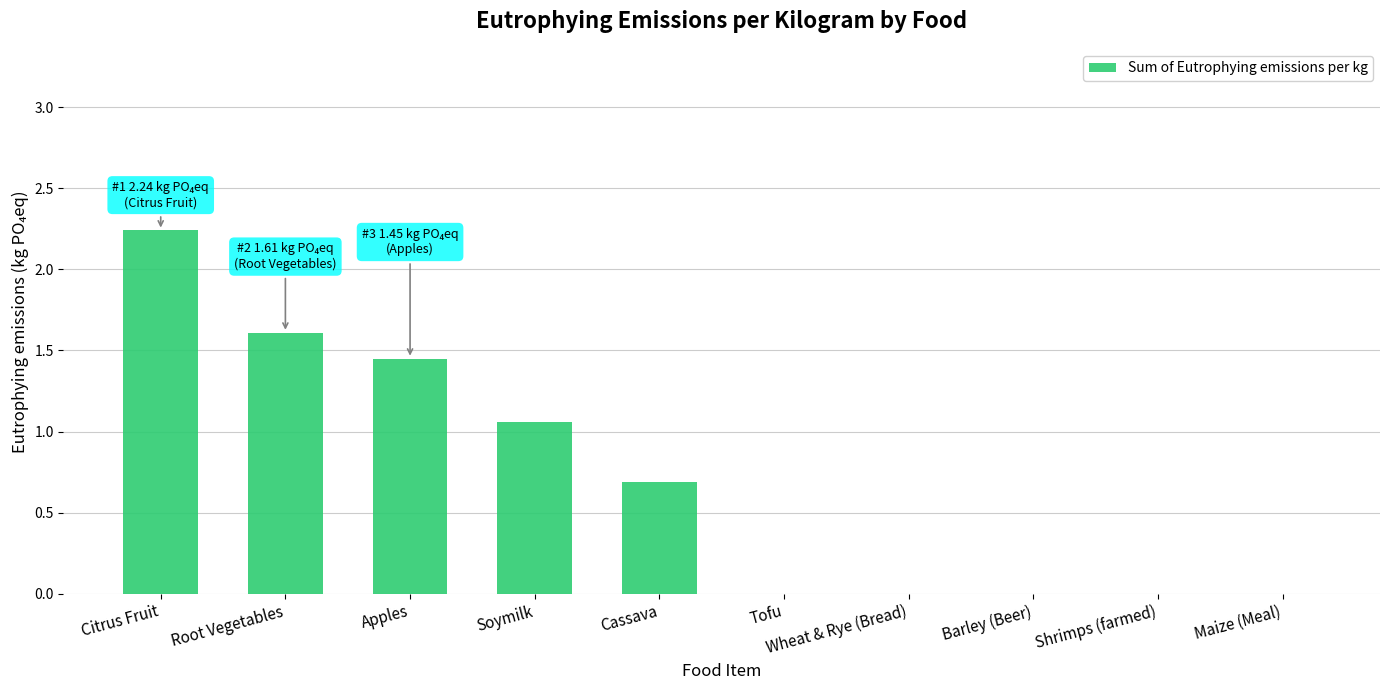

Which has a higher value, Barley (Beer) or Citrus Fruit?

Citrus Fruit